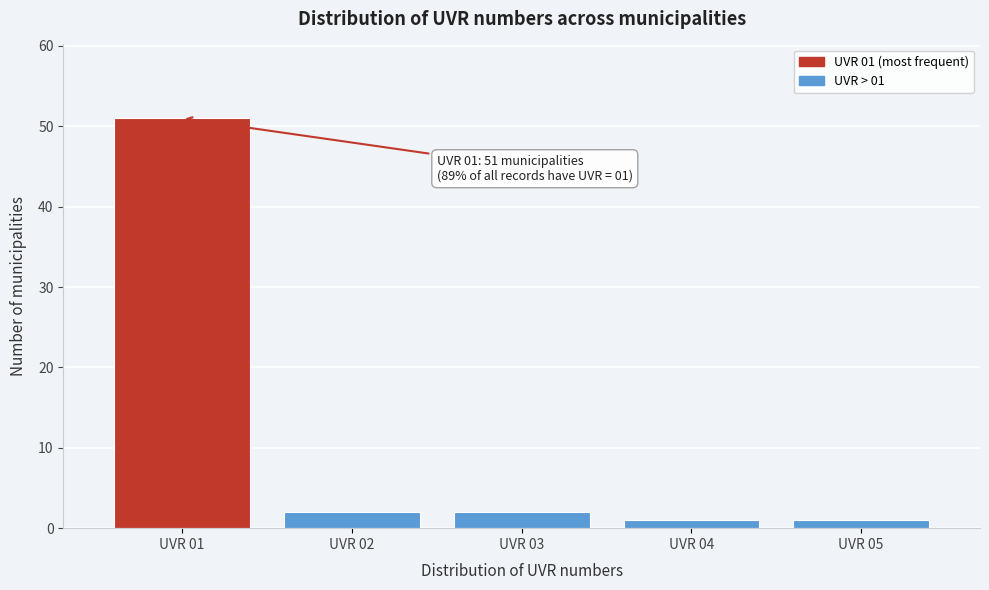

Reading left to right, transcribe all the data shown in this chart.

51	2	2	1	1